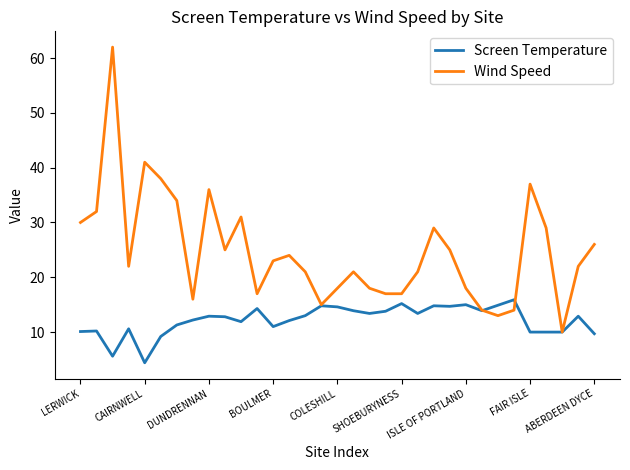

What is the difference between the maximum and second lowest values in the Wind Speed series?

49.0